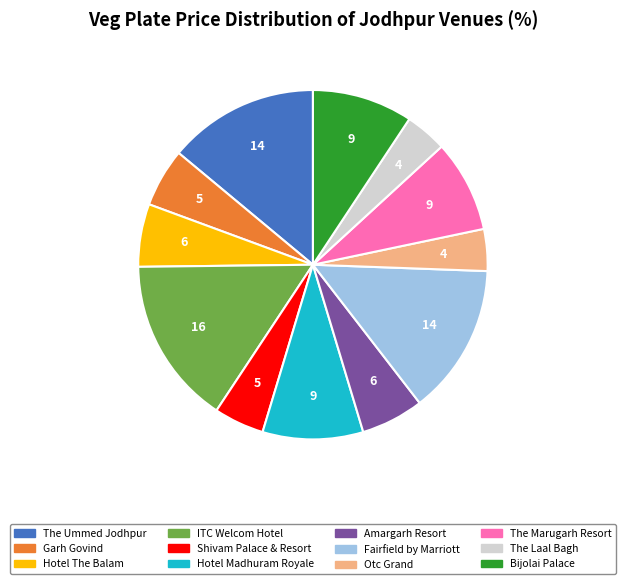

Which slice is the largest?

ITC Welcom Hotel